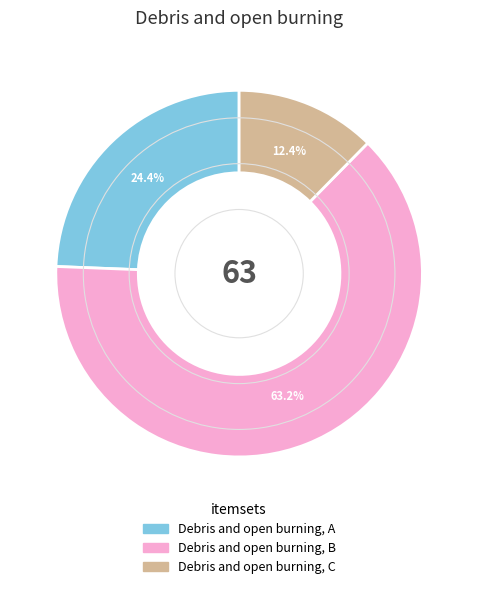

Count the number of slices in the pie.

3